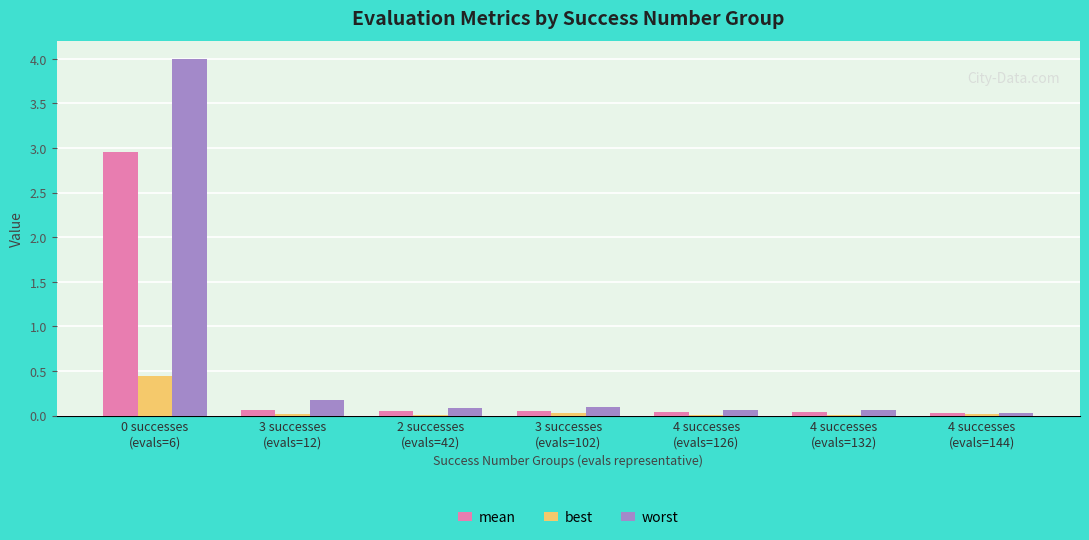

What is the maximum value shown in the chart?

4.0